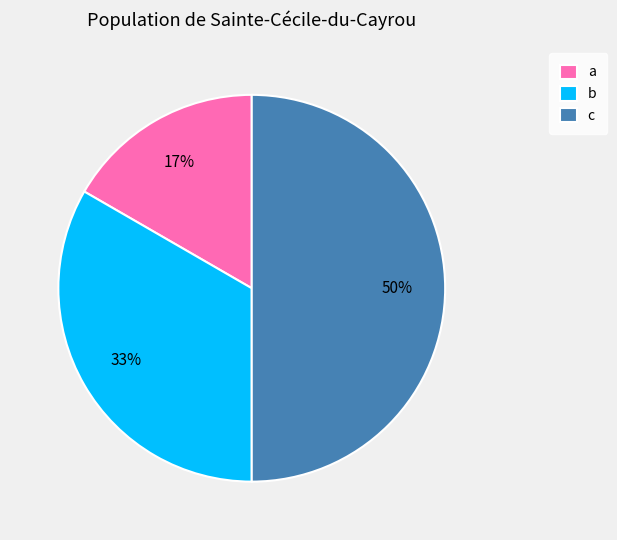

Which category has the biggest portion of the pie?

c